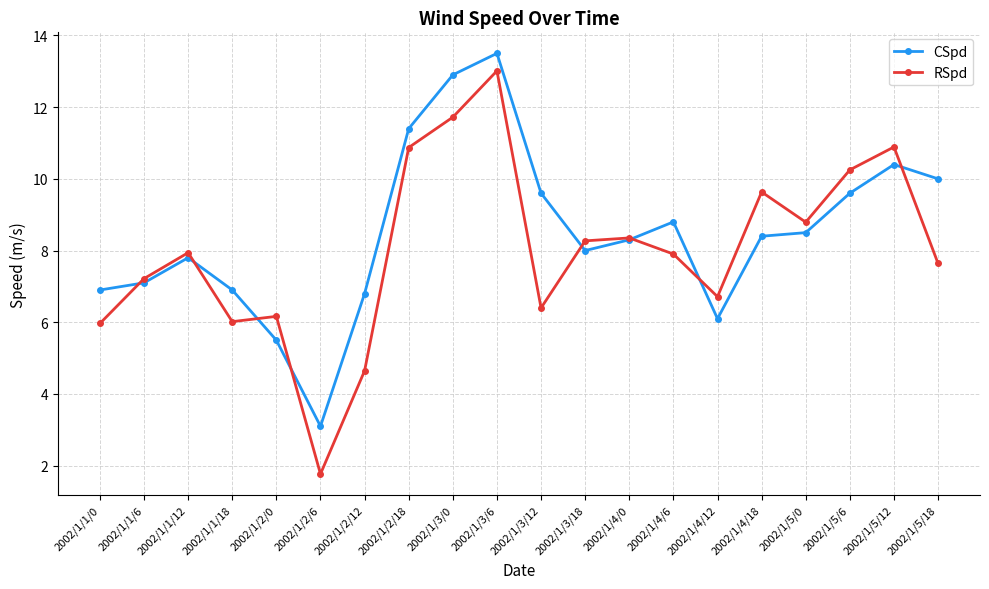

Does the chart display data point markers on the line(s)?

Yes